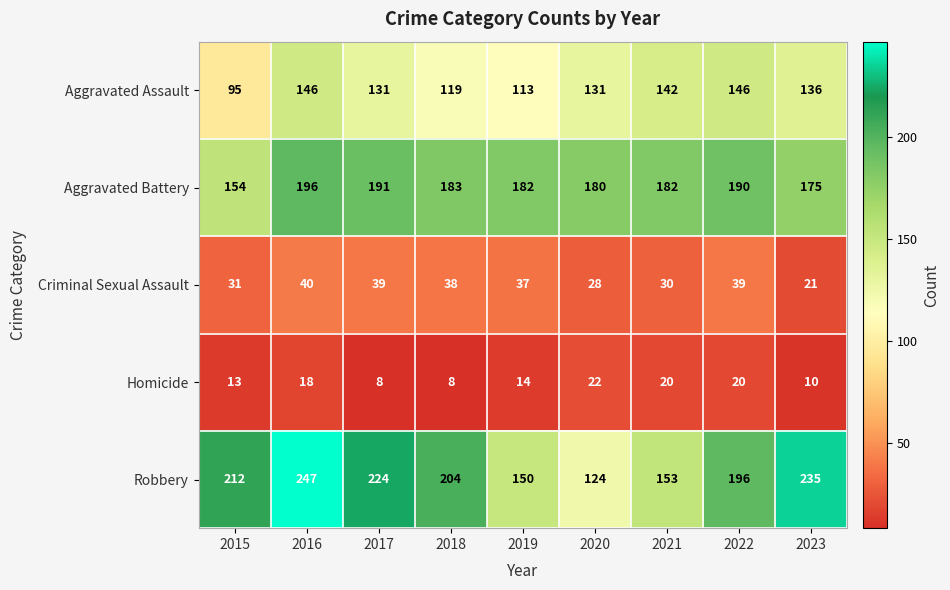

Rank the series by their maximum value, from highest to lowest.

Robbery, Aggravated Battery, Aggravated Assault, Criminal Sexual Assault, Homicide